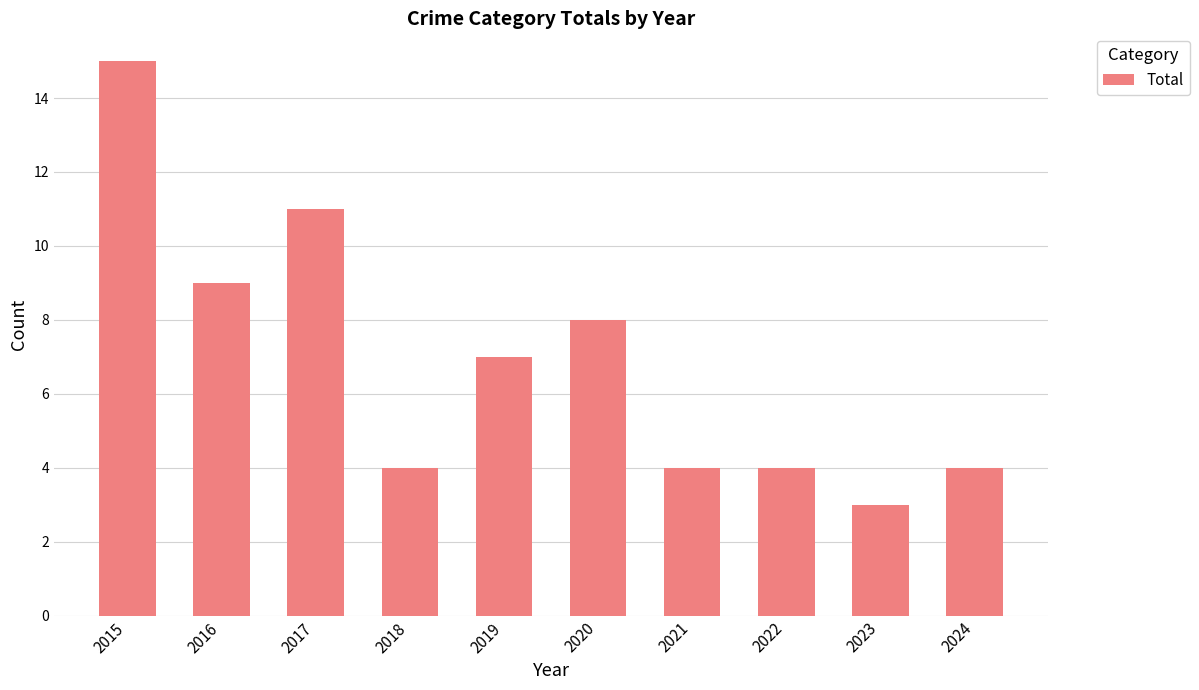

Which category has the lowest value across all series?

2023